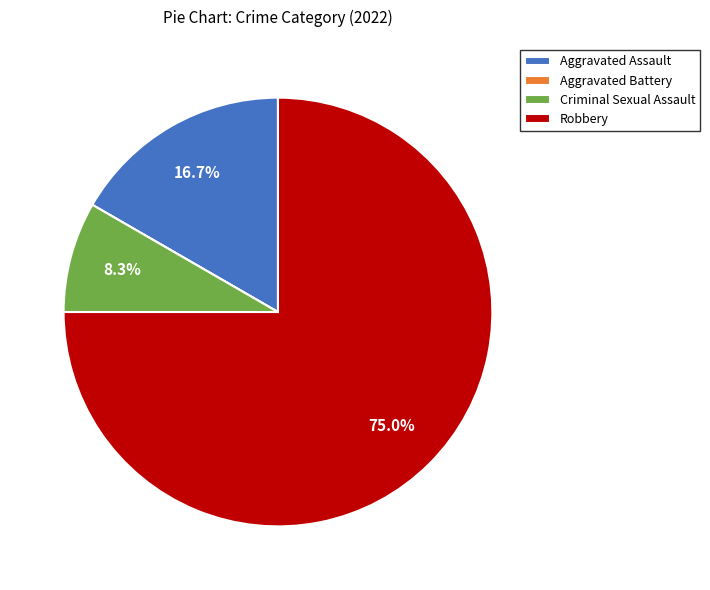

Which category has the biggest portion of the pie?

Robbery